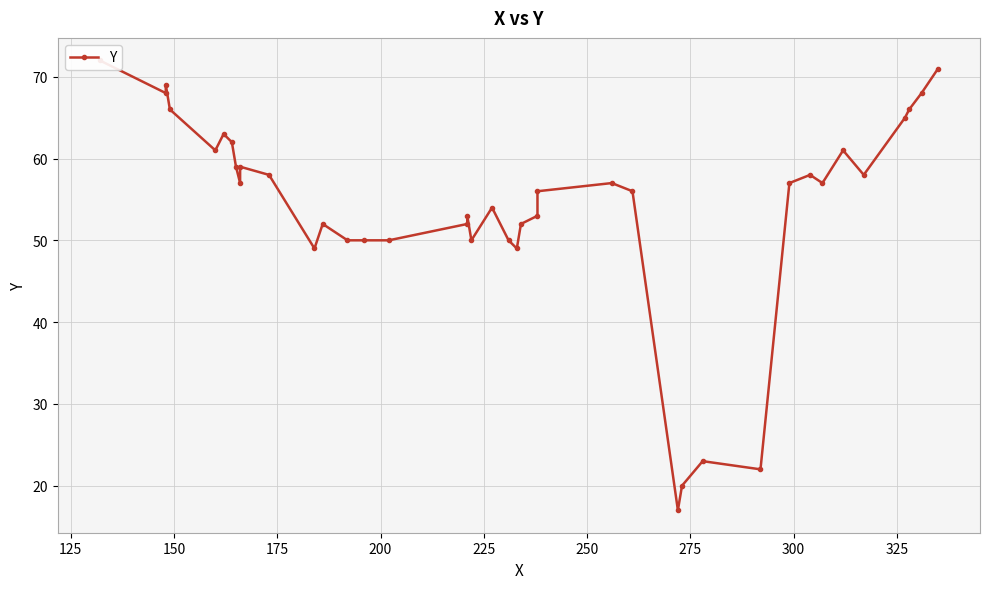

How many interior local valleys (lower than both neighbors) does the data have?

10